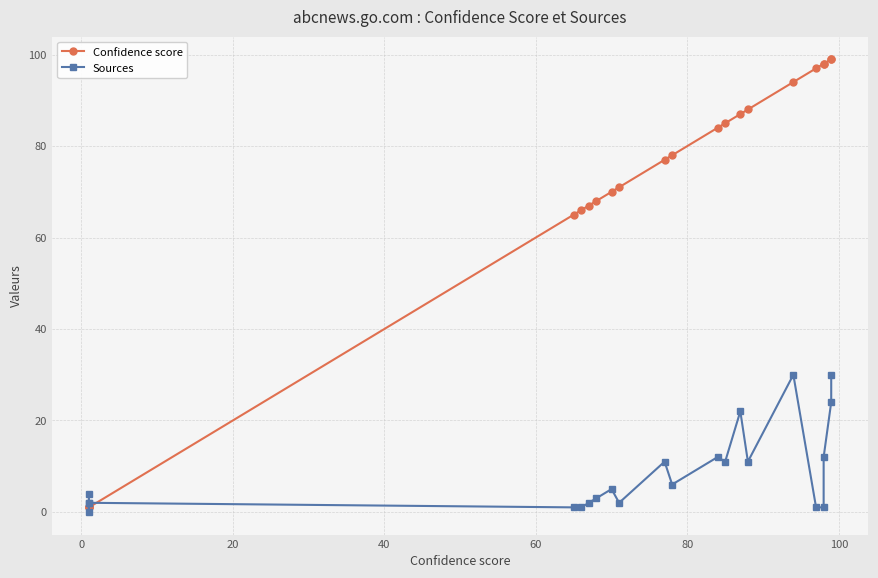

What are all the series names shown in the legend?

Confidence score, Sources